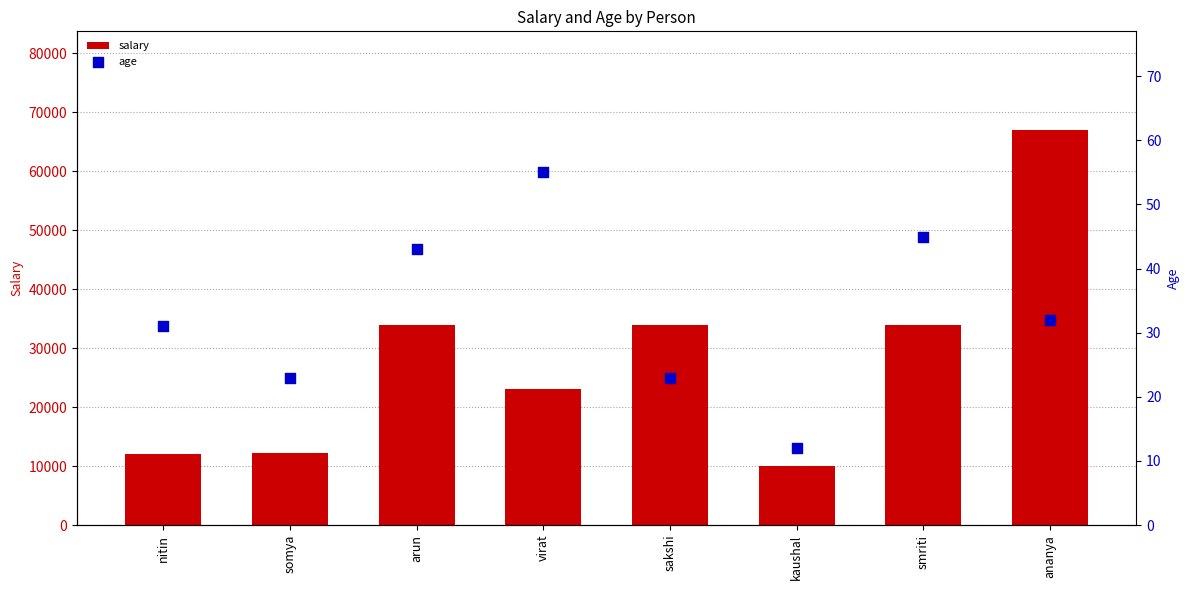

Which series contains the highest Y value?

salary